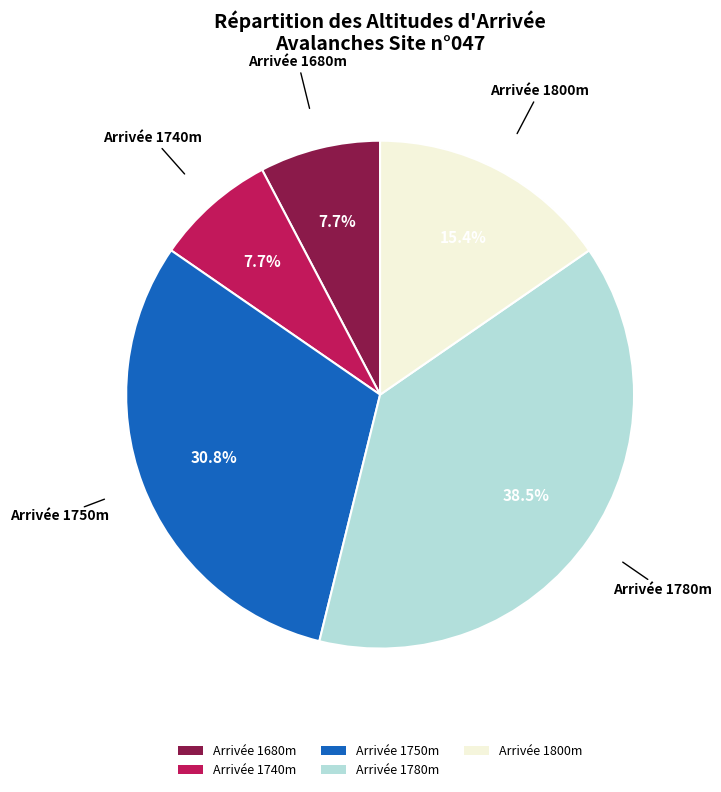

Do Arrivée 1680m and Arrivée 1740m together represent more than half of the pie?

No